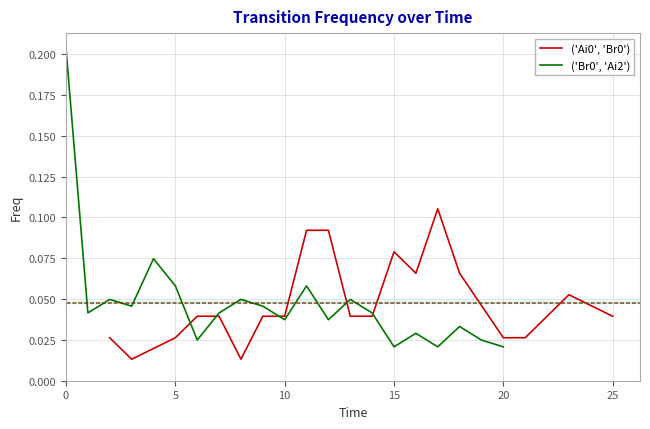

List the series in order of their overall mean, highest first.

('Br0', 'Ai2'), ('Ai0', 'Br0')